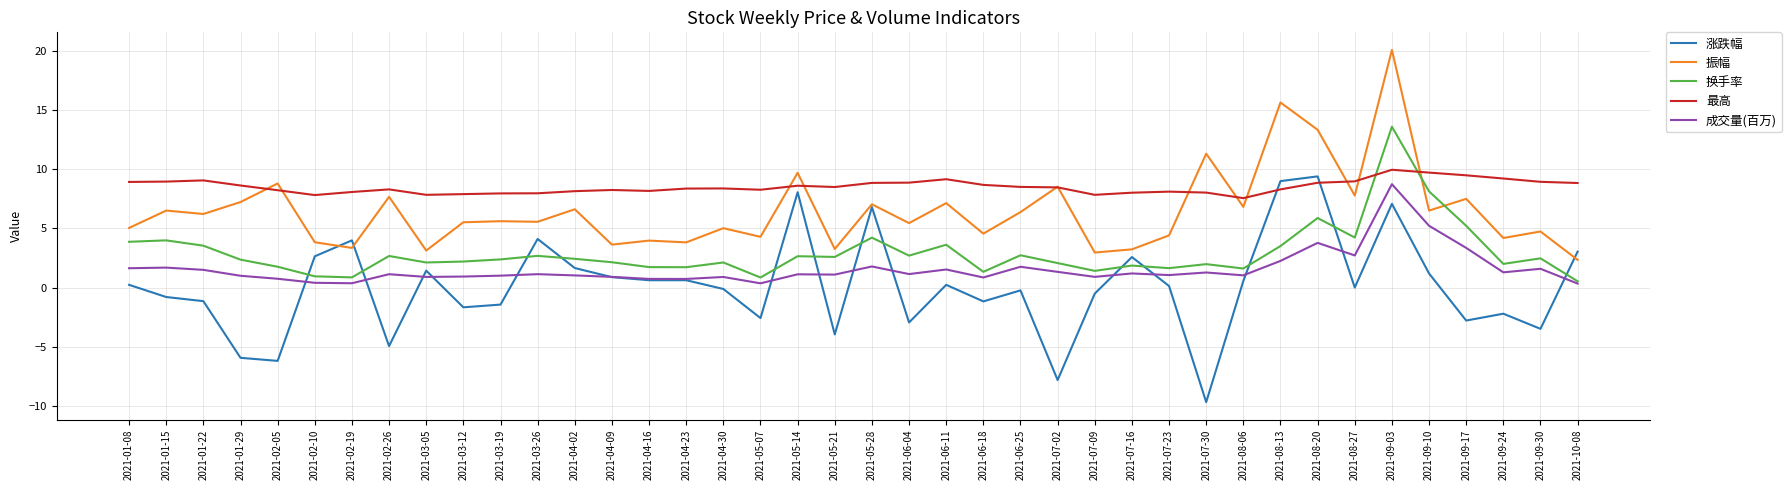

Does the chart display data point markers on the line(s)?

No